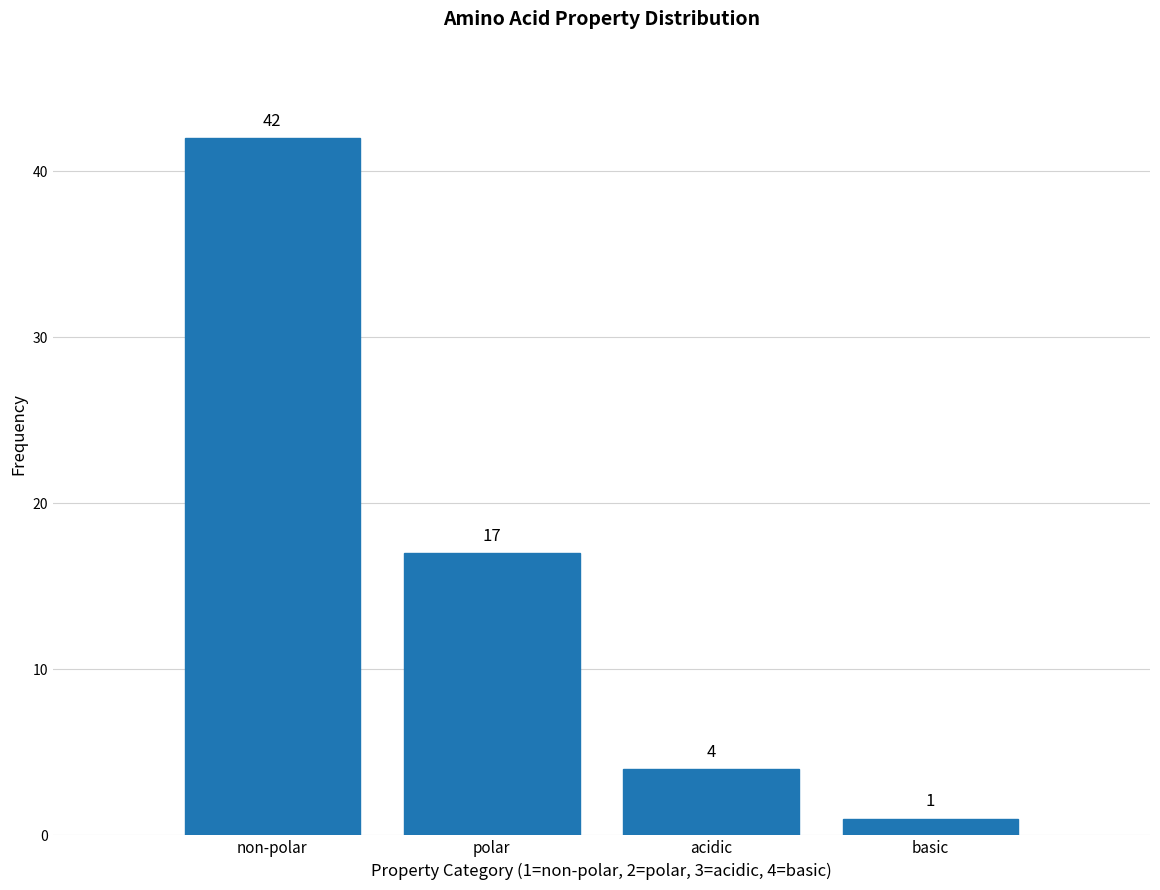

Reading right to left, extract all data points from this chart.

1	4	17	42